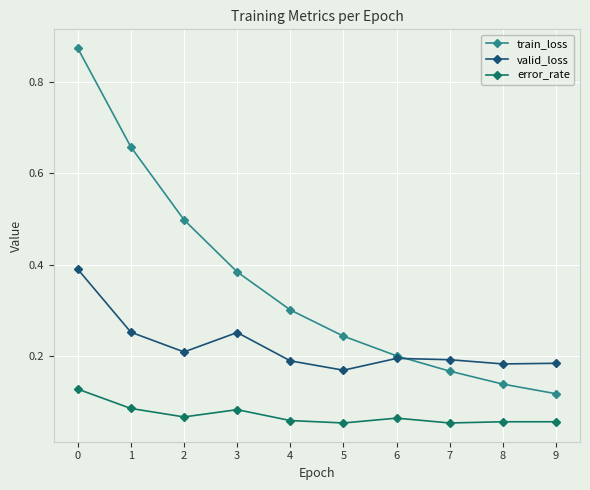

Between 1 and 6, which series saw the biggest shift?

train_loss